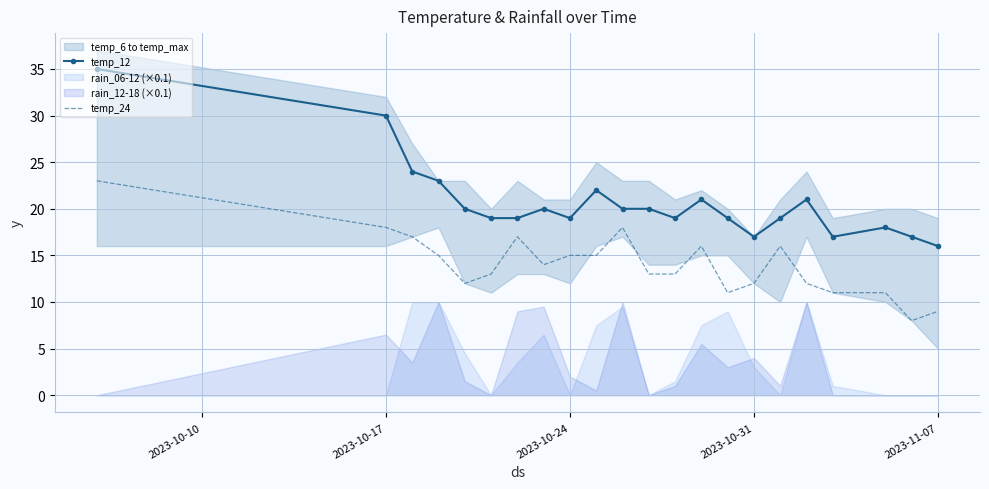

True or false: temp_12 and temp_24 intersect in this chart.

False